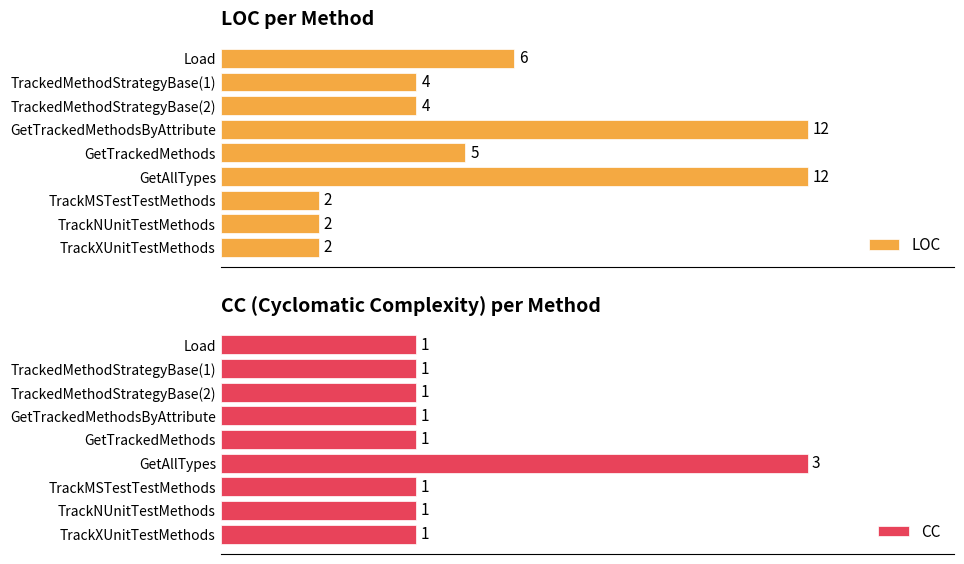

List the series in order of their peak value, highest first.

LOC, CC